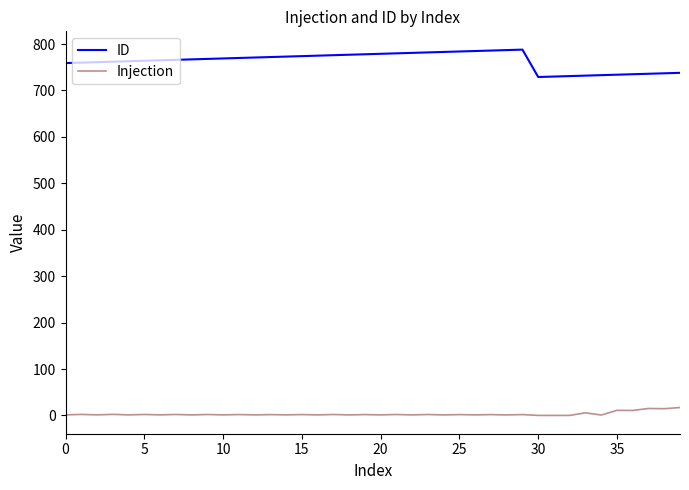

Rank the series by their maximum value, from highest to lowest.

ID, Injection